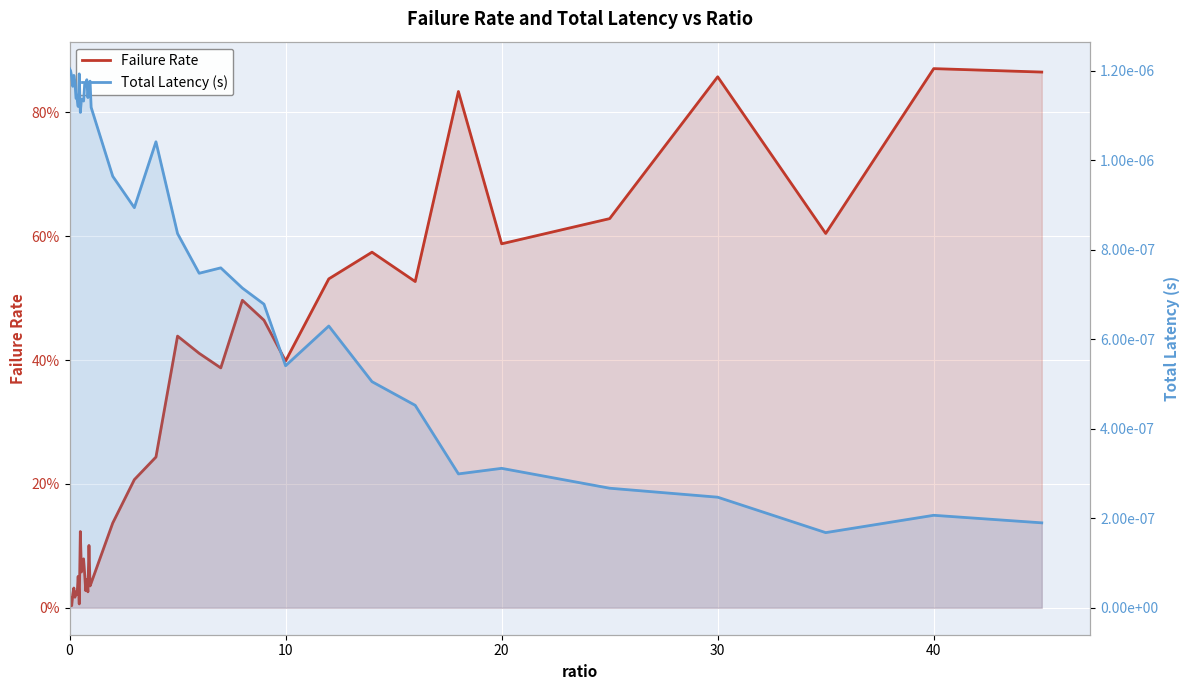

What is the average value of the Failure Rate series?

0.3